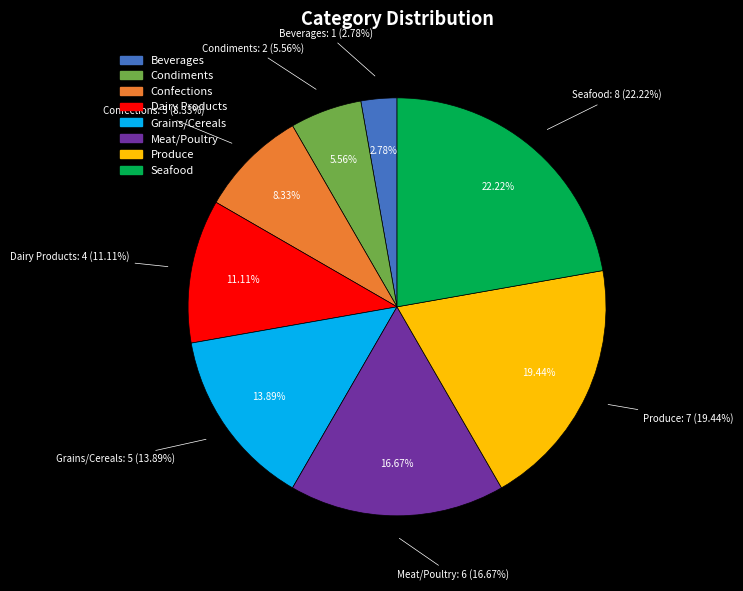

Which category has the biggest portion of the pie?

Seafood